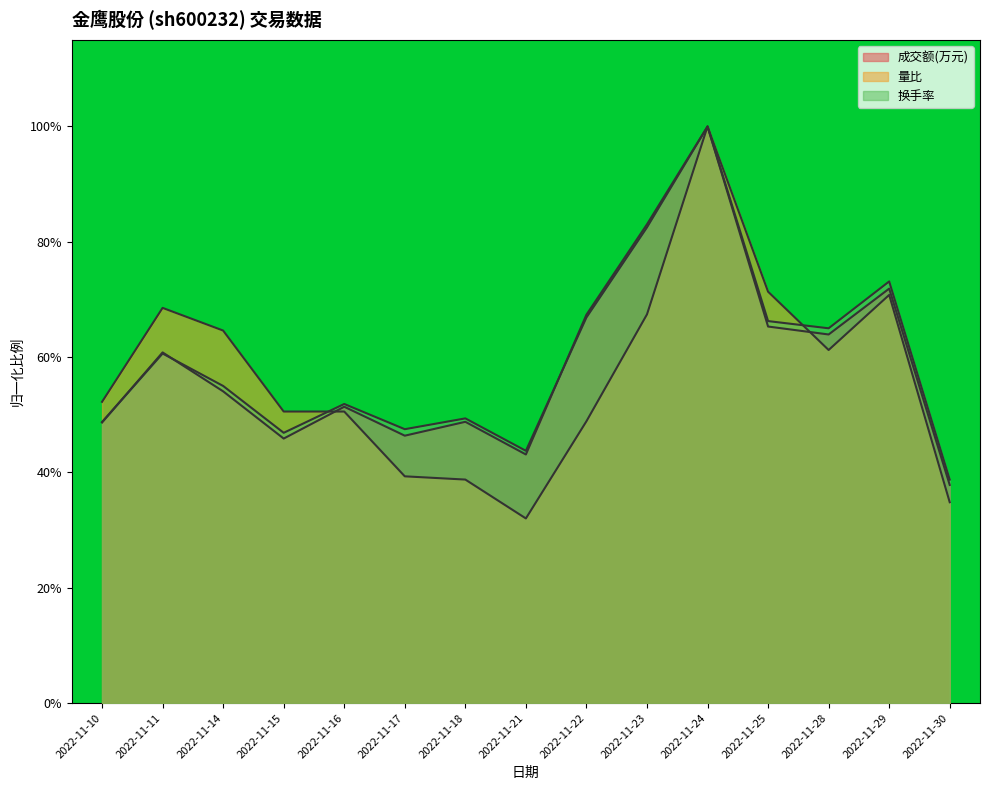

Is it true that 换手率 equals 0.6 at 2022-11-17?

False